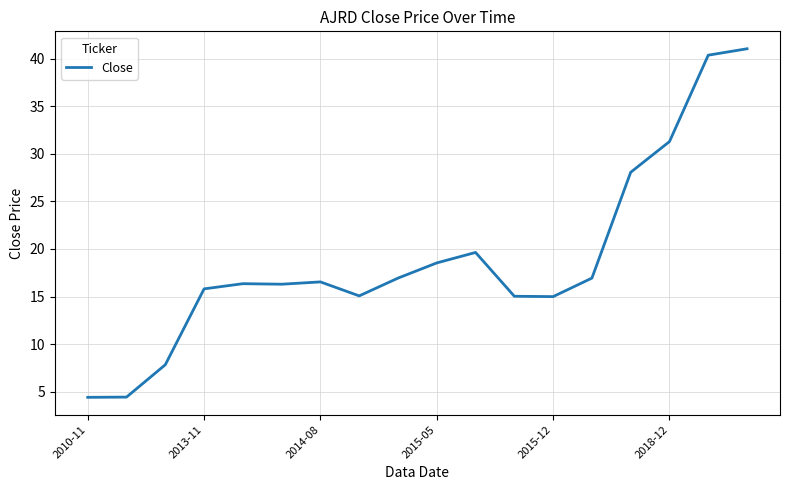

What is the smallest value displayed?

4.4